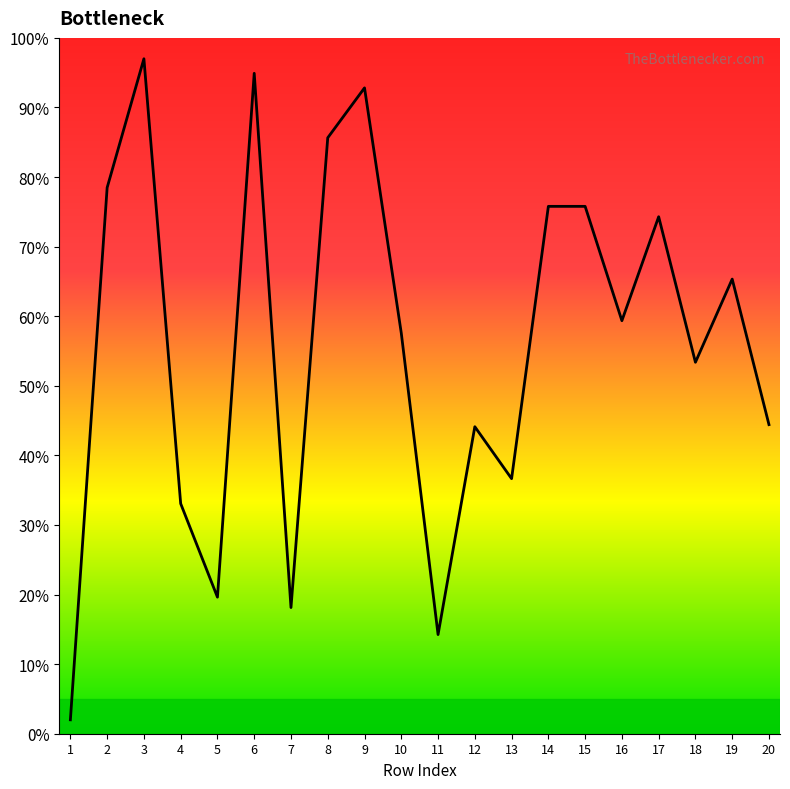

The chart shows a value of 111.2 at 2. True or false?

False